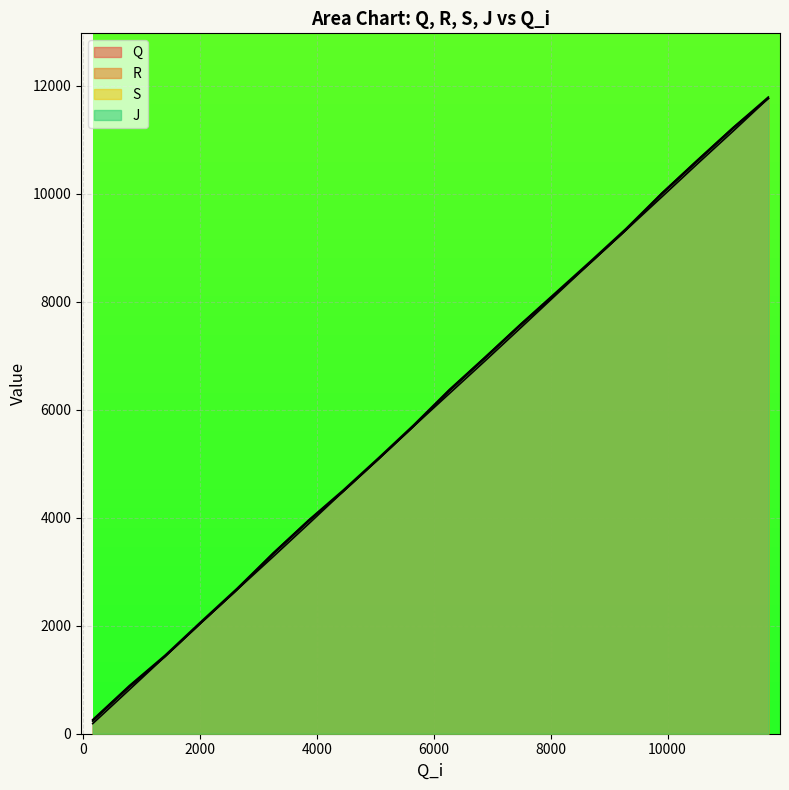

What is the average value of the R series?

6017